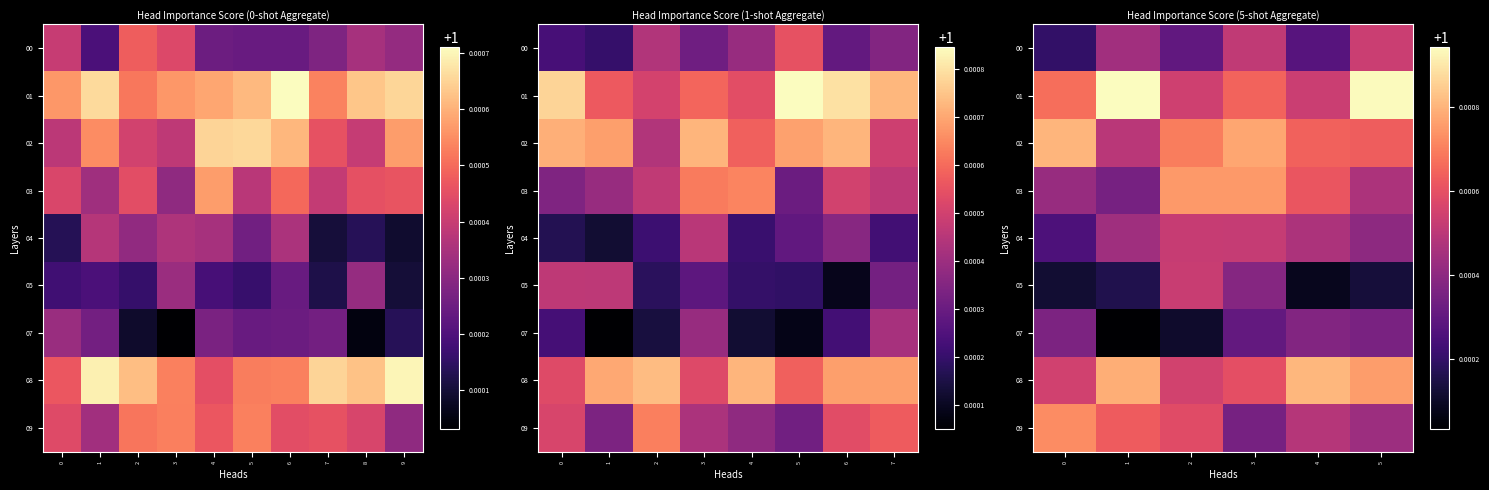

How many categories are shown in the chart?

6